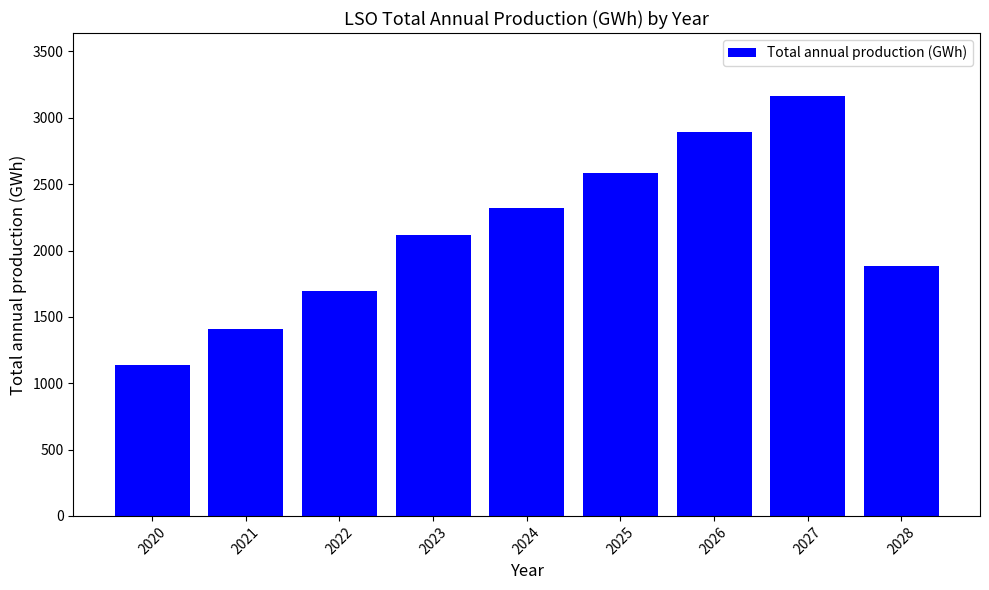

Reading left to right, list all the values displayed in this chart.

1135.1	1405.6	1691.5	2119.7	2320.4	2584.7	2893.3	3164.3	1883.6